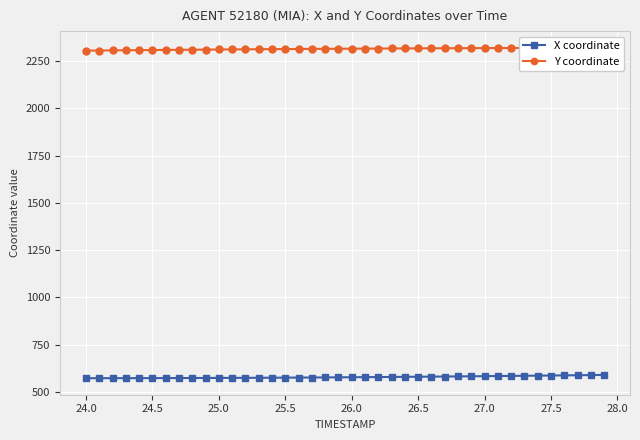

At which label does X coordinate first exceed 577?

26.0